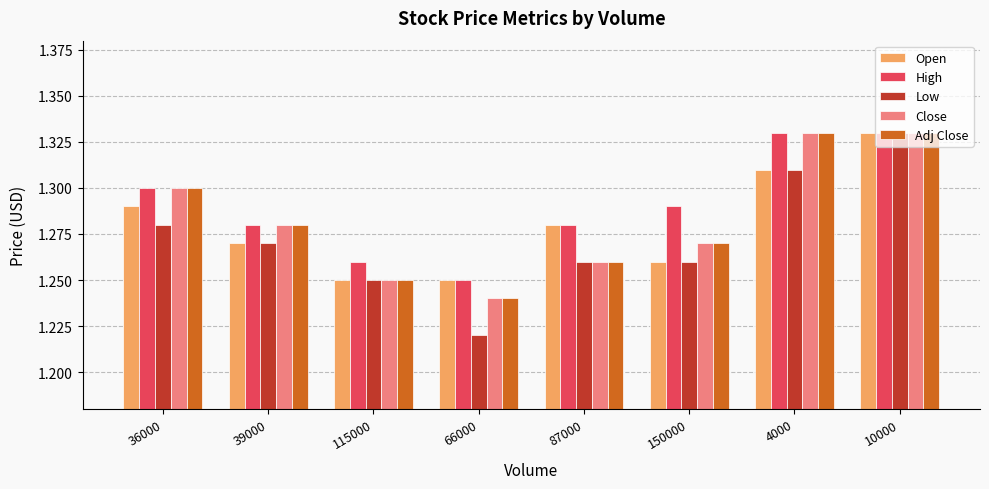

The value of Close at 87000 is 1.3. True or false?

True